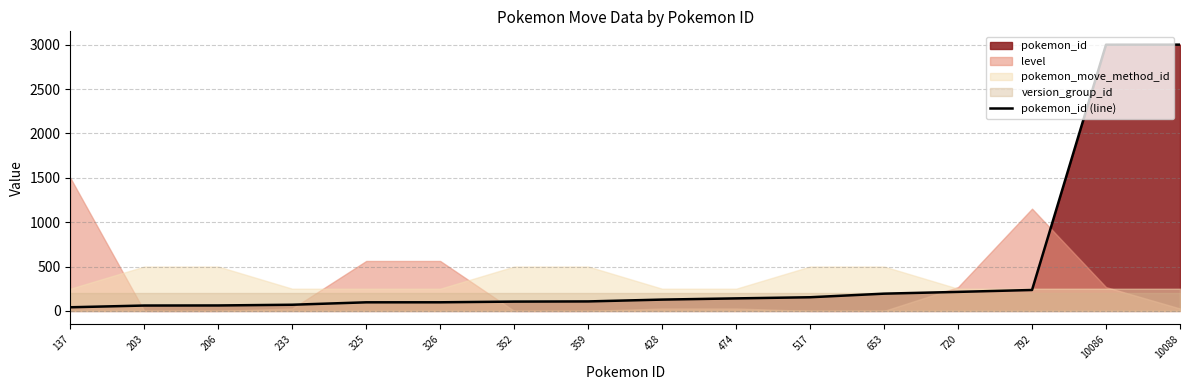

Does the chart have visible grid lines?

Yes